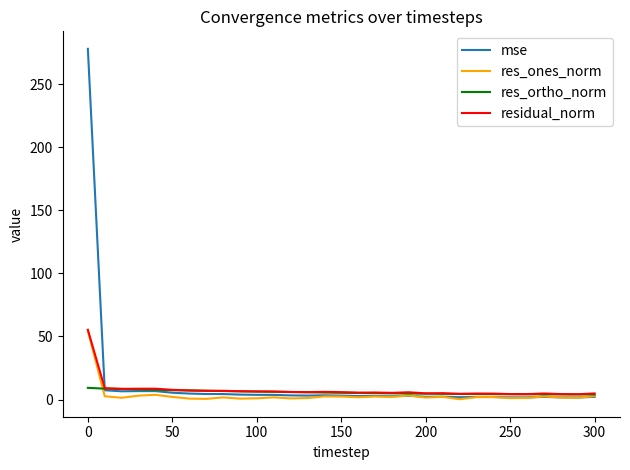

Which series has the largest range (max minus min)?

mse